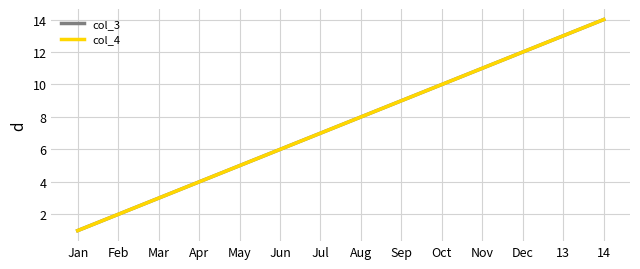

What is the sum of the col_4 values at Dec and Oct?

22